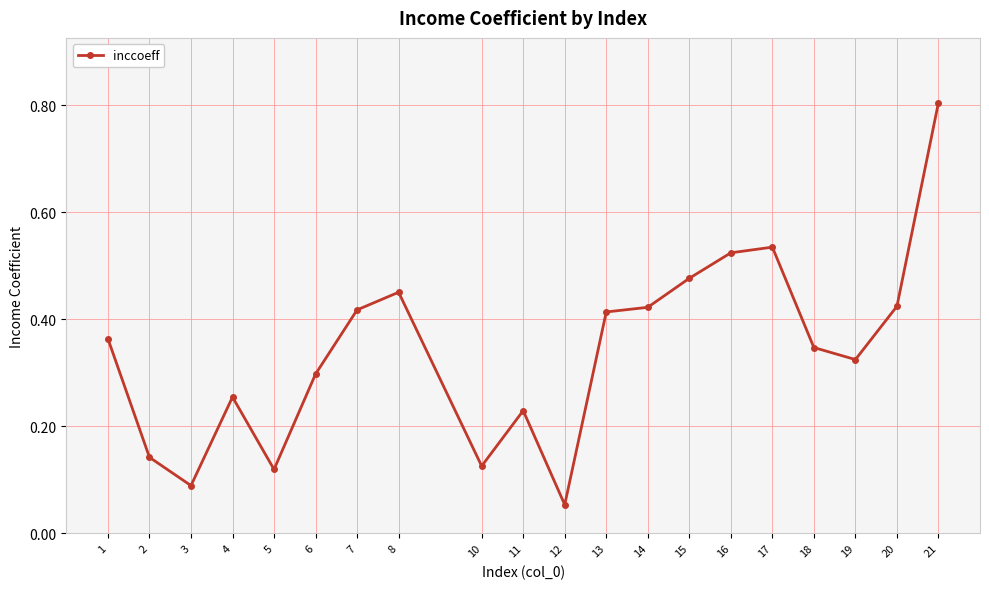

Where is the first local maximum?

4